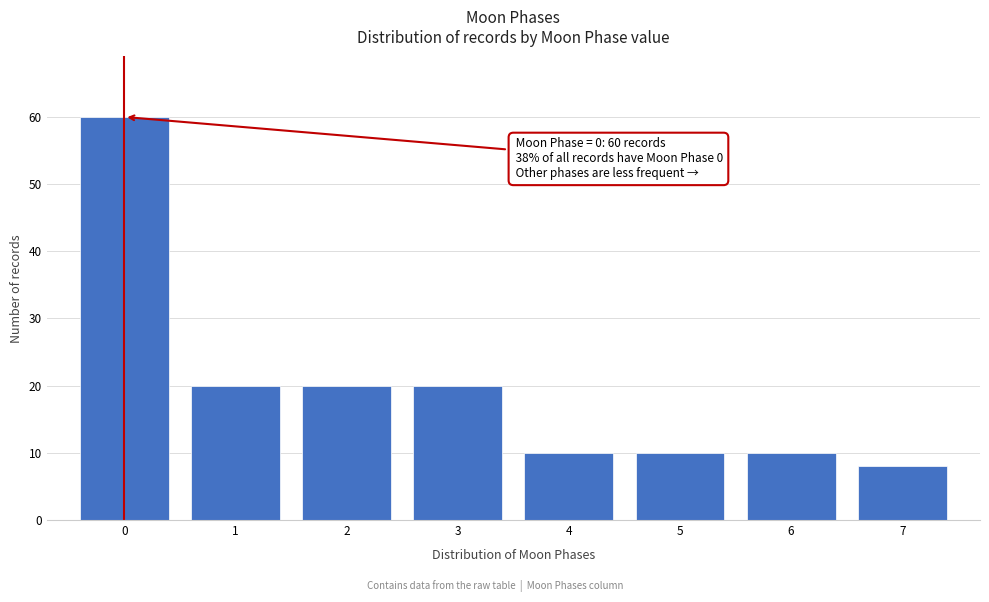

Reading left to right, extract all data points from this chart.

0=60	1=20	2=20	3=20	4=10	5=10	6=10	7=8